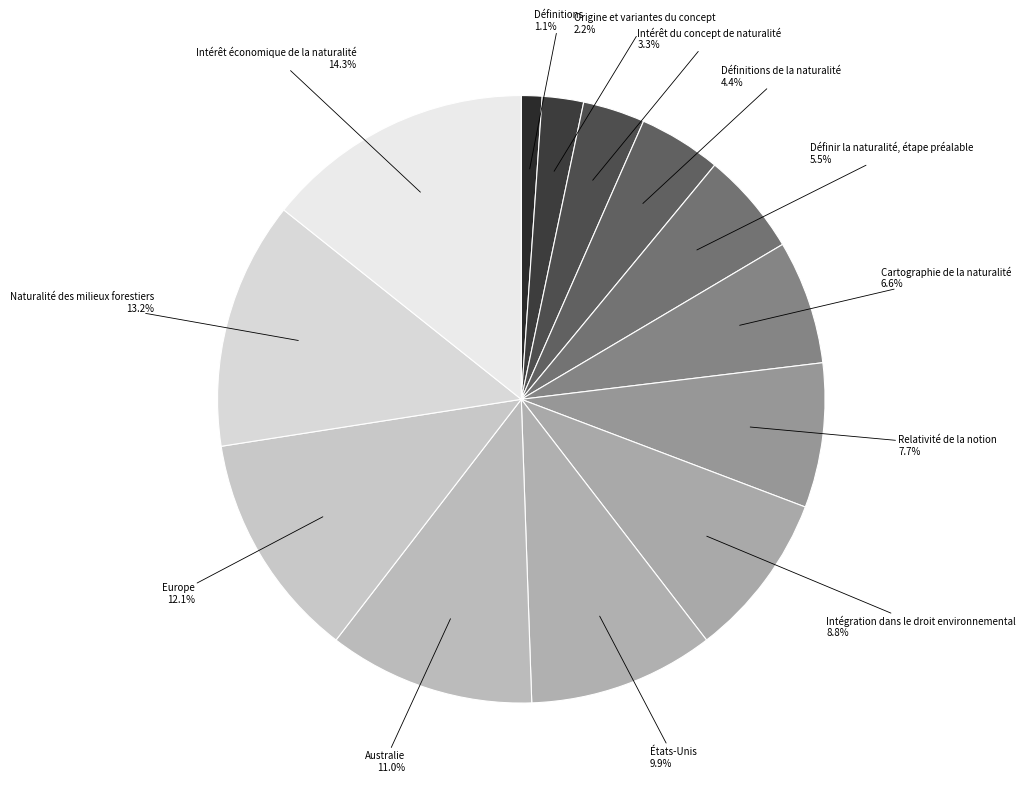

Which category has the biggest portion of the pie?

Intérêt économique de la naturalité